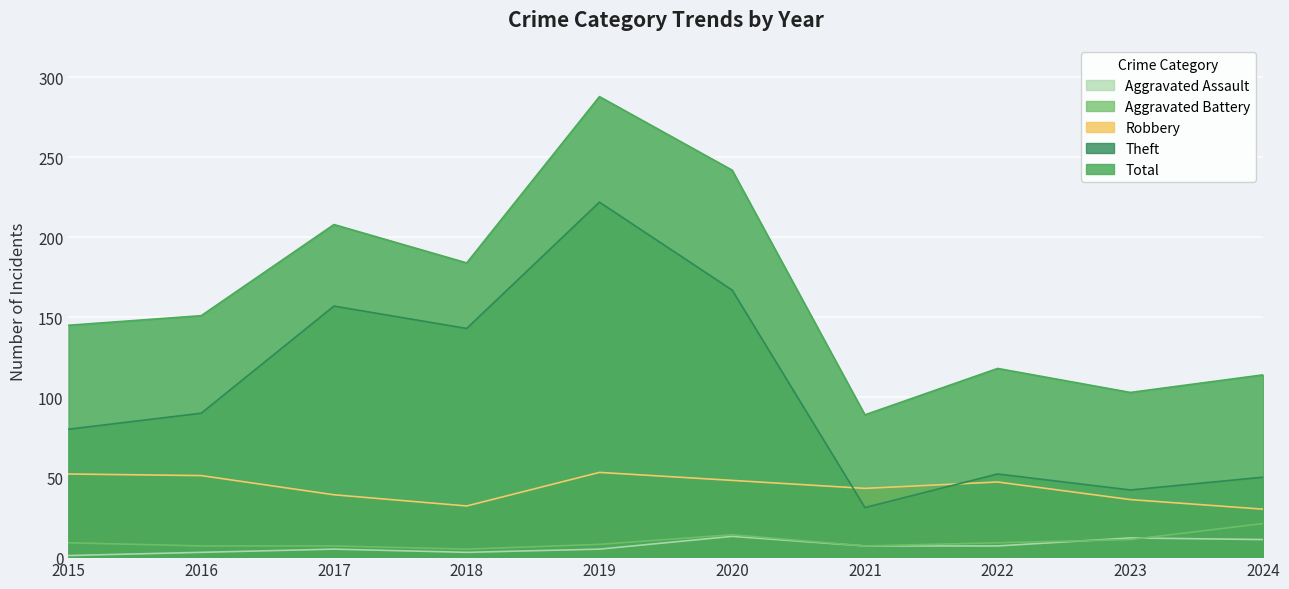

What is the value of the Robbery point at the 7th from the left?

43